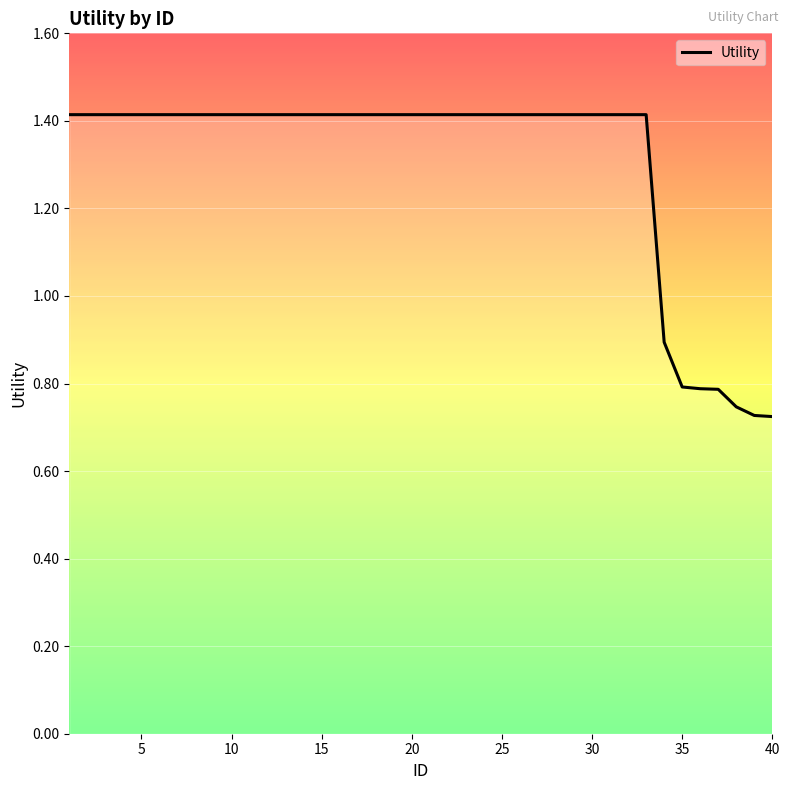

What is the greatest value displayed?

1.4